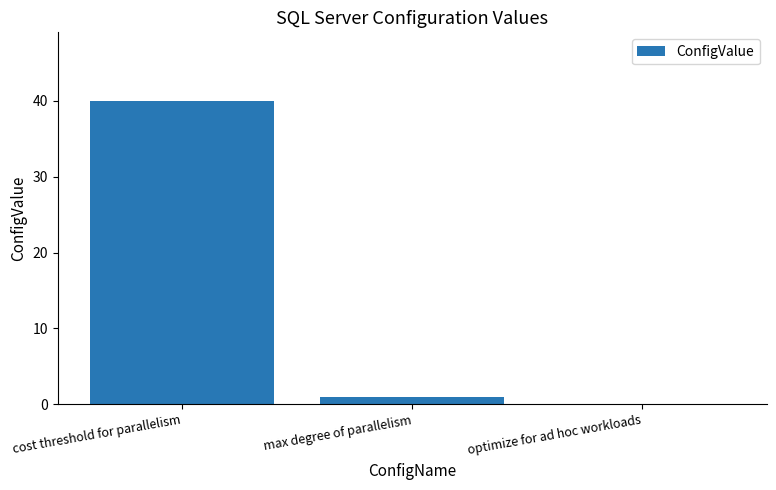

Which has a higher value, max degree of parallelism or cost threshold for parallelism?

cost threshold for parallelism